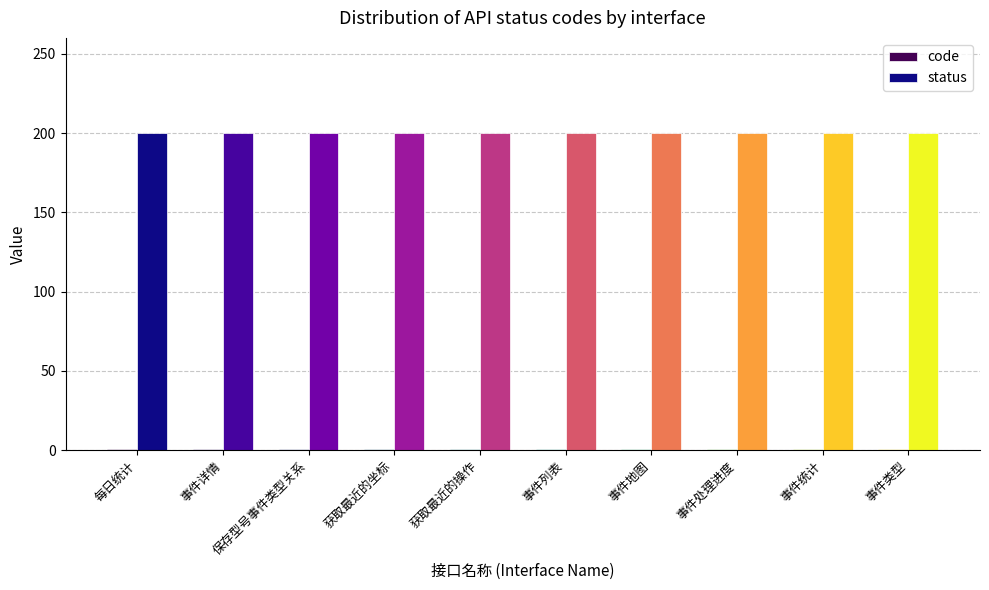

What is the highest value of the status series?

200